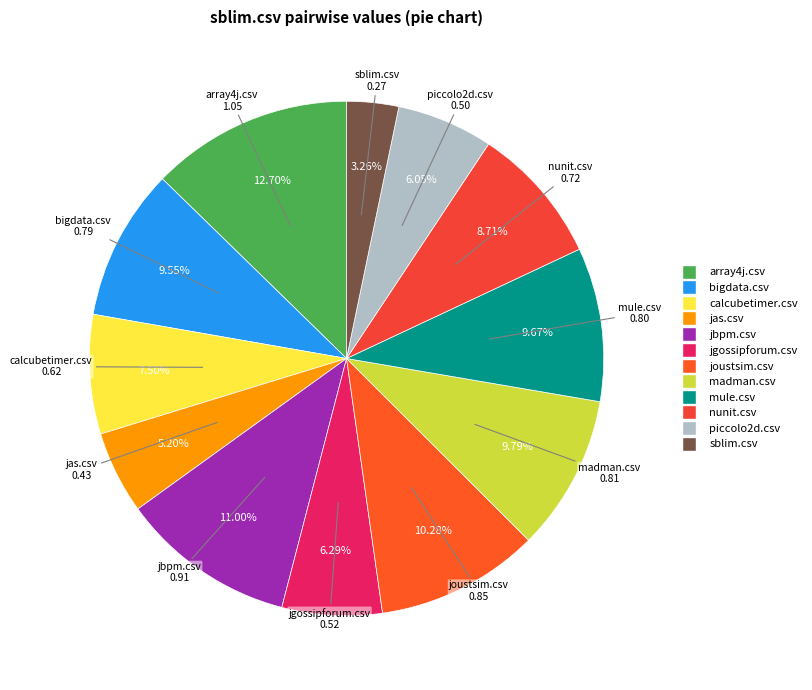

Which slice is the largest?

array4j.csv